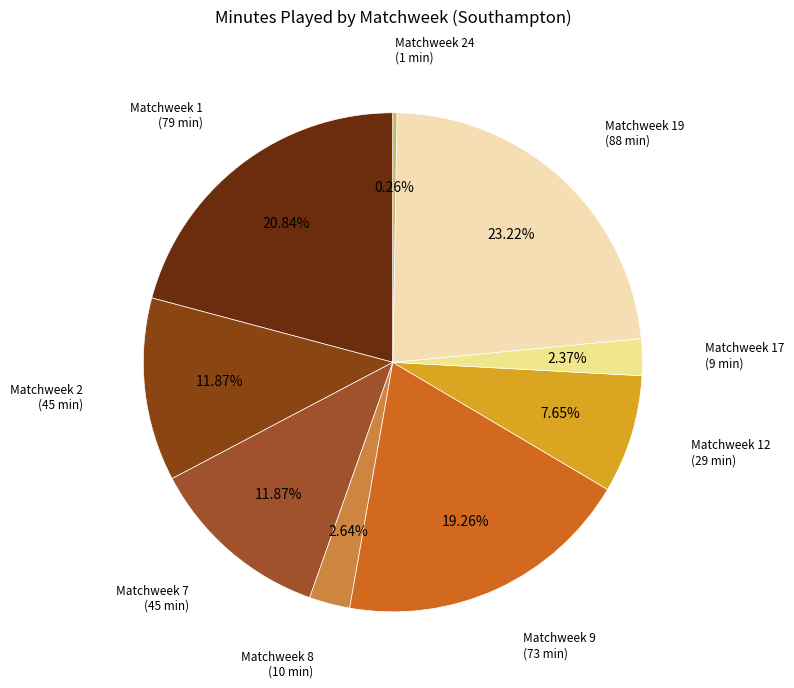

True or false: Matchweek 1 accounts for 21% of the total.

True